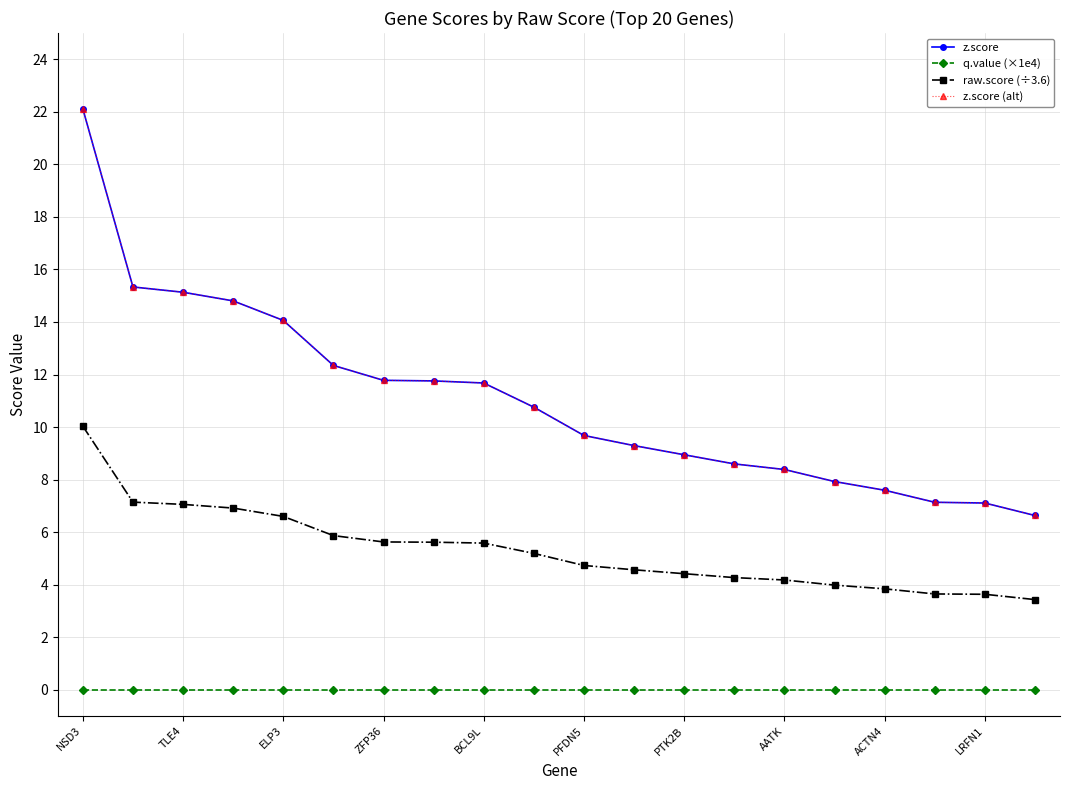

Which label corresponds to the largest value in the chart?

NSD3